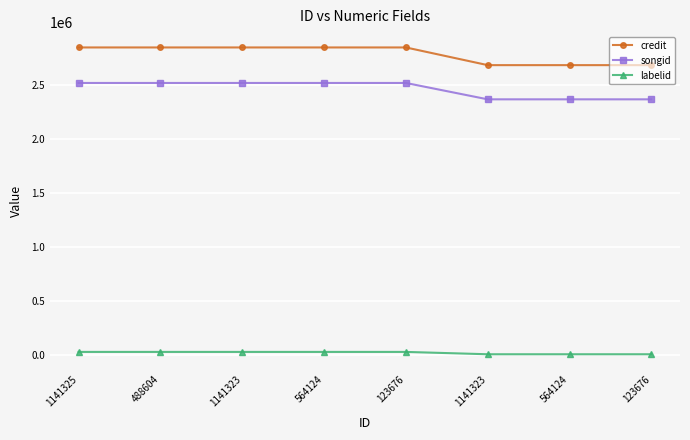

What is the difference between the highest and lowest values at 564124?

2817569